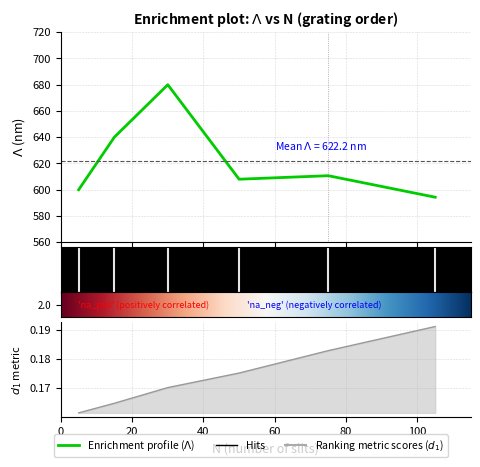

Does the chart display data point markers on the line(s)?

No